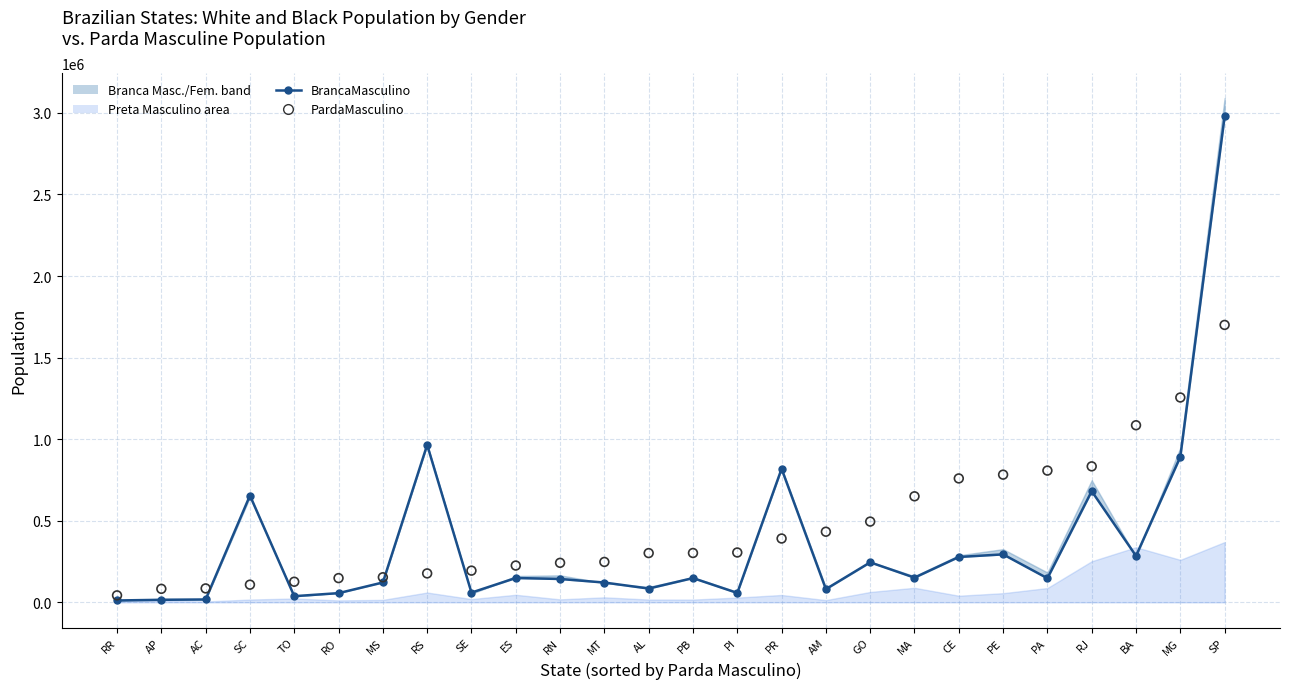

Which series has the largest total across all categories?

PardaMasculino